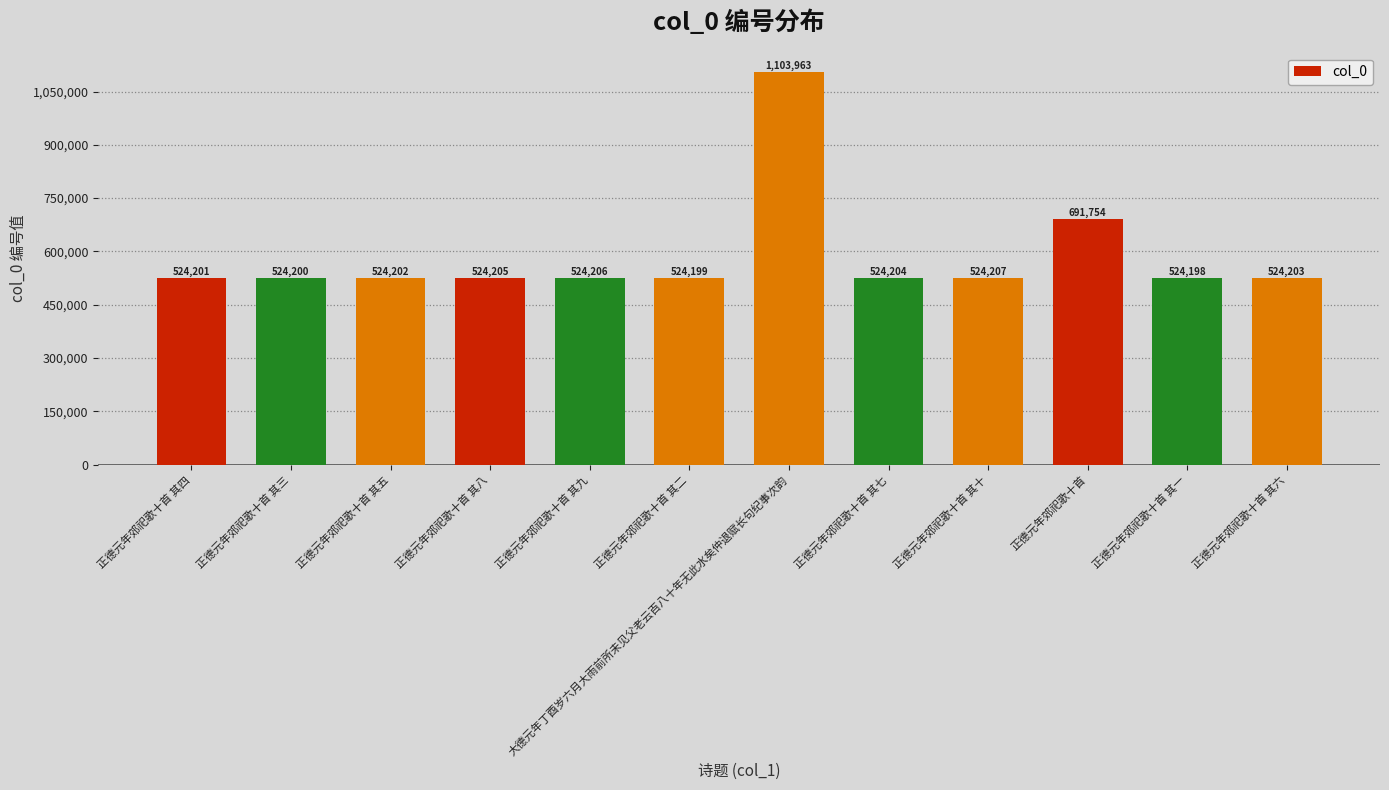

Rank the categories by value from highest to lowest.

大德元年丁酉岁六月大雨前所未见父老云百八十年无此水矣仲退赋长句纪事次韵, 正德元年郊祀歌十首, 正德元年郊祀歌十首 其十, 正德元年郊祀歌十首 其九, 正德元年郊祀歌十首 其八, 正德元年郊祀歌十首 其七, 正德元年郊祀歌十首 其六, 正德元年郊祀歌十首 其五, 正德元年郊祀歌十首 其四, 正德元年郊祀歌十首 其三, 正德元年郊祀歌十首 其二, 正德元年郊祀歌十首 其一